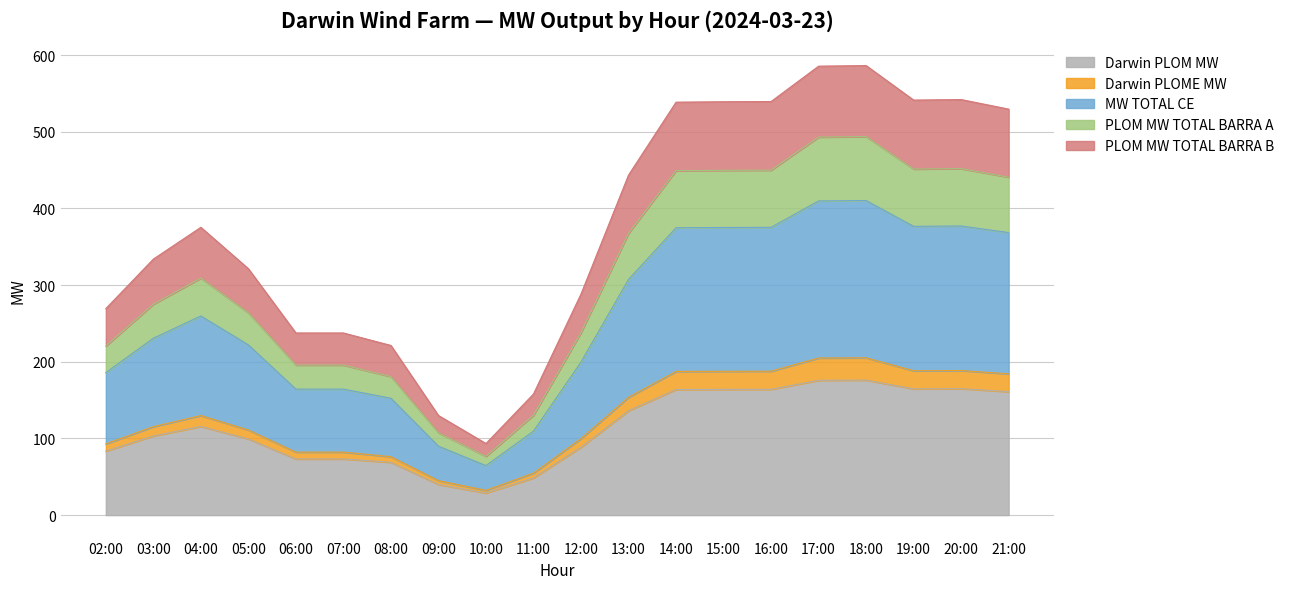

Is it true that Darwin PLOM MW equals 282.5 at 20:00?

False